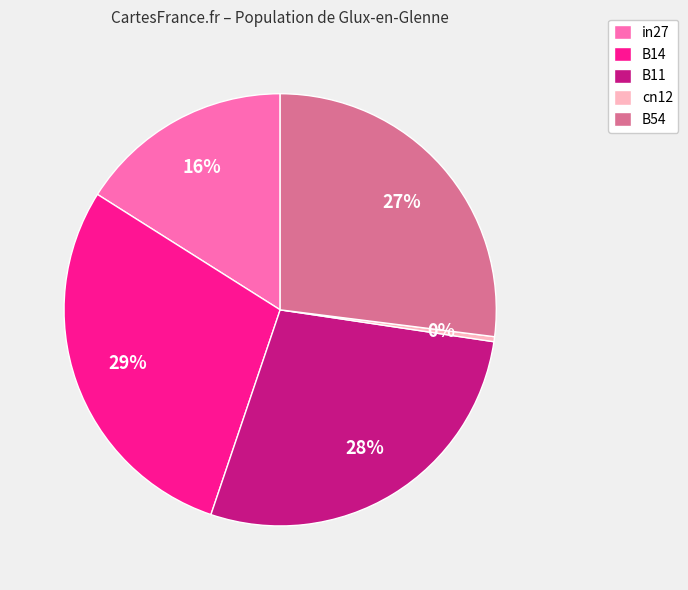

How many slices are in this pie chart?

5